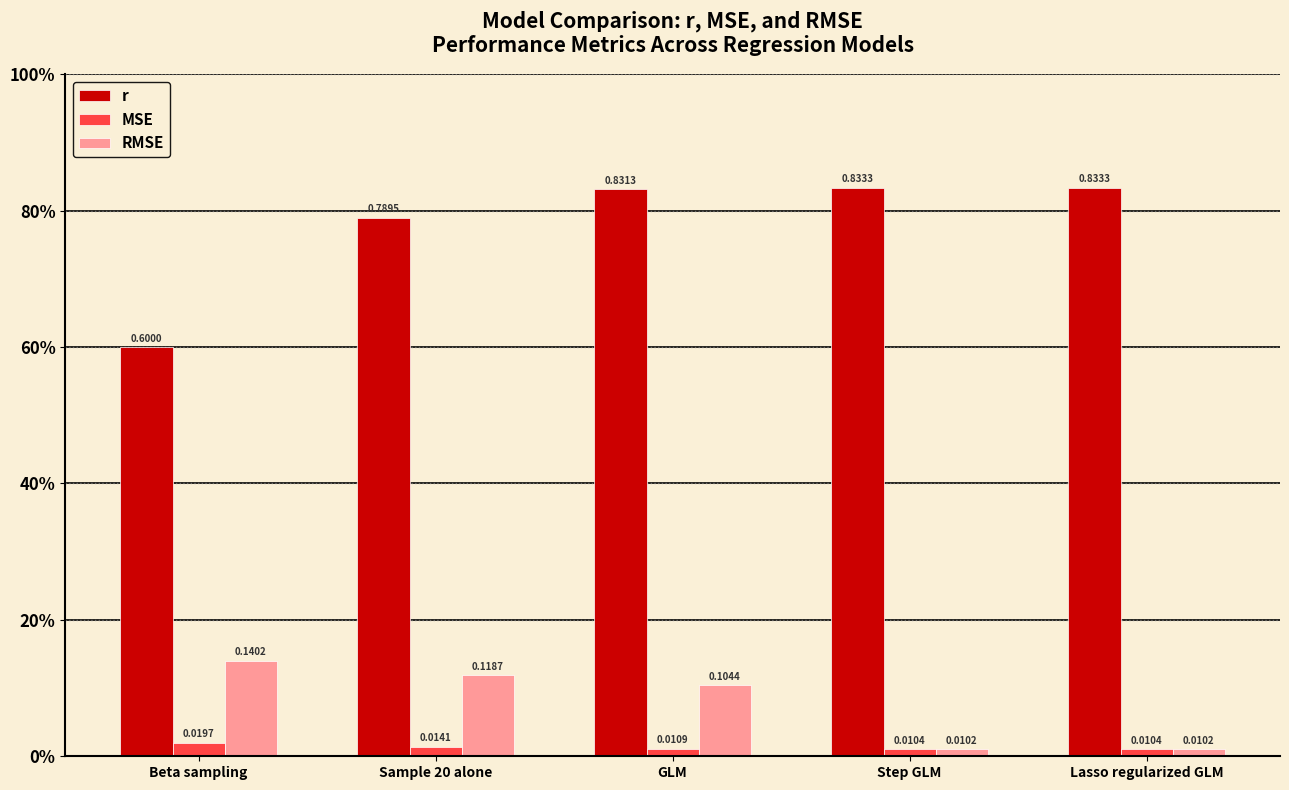

Reading left to right, what are all the values shown in this chart?

r: 0.6	0.8	0.8	0.8	0.8
MSE: 0.0	0.0	0.0	0.0	0.0
RMSE: 0.1	0.1	0.1	0.0	0.0